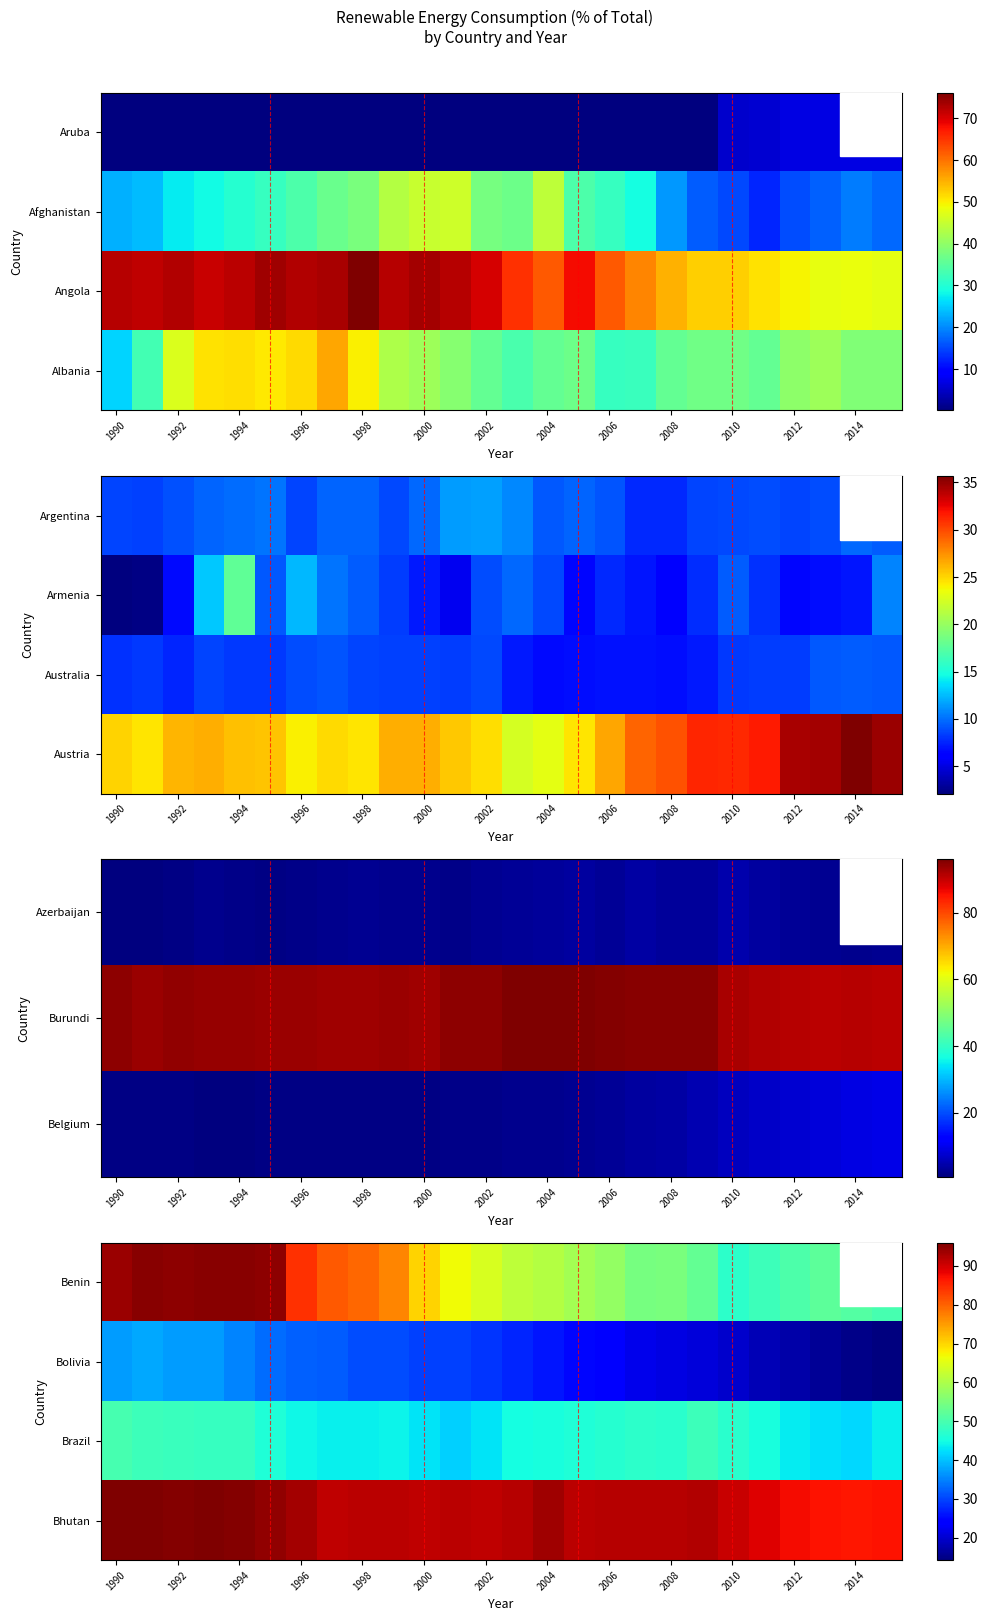

The Bhutan series shows 33.5 at 1996. True or false?

False